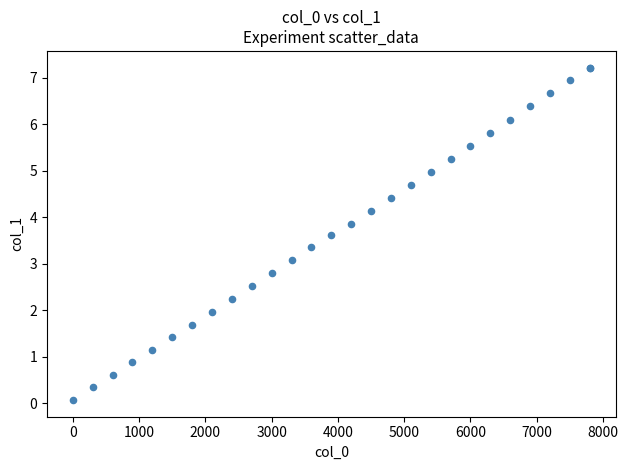

What Y value in the scatter plot is closest to 3?

3.1